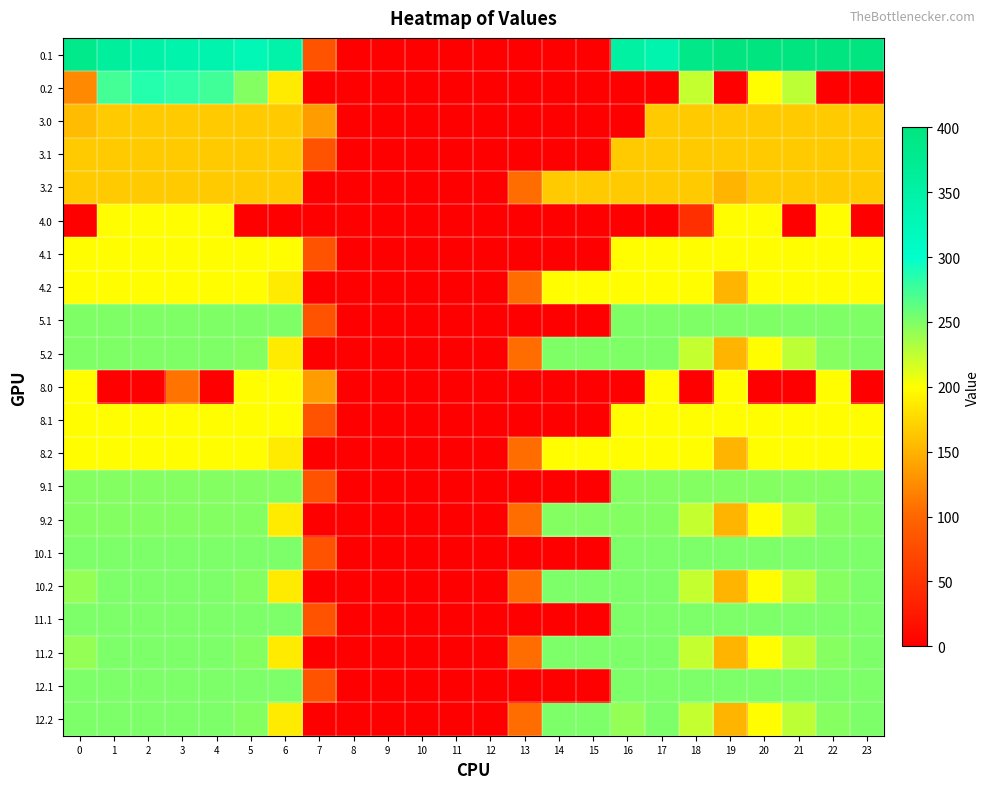

What is the greatest value displayed?

400.0